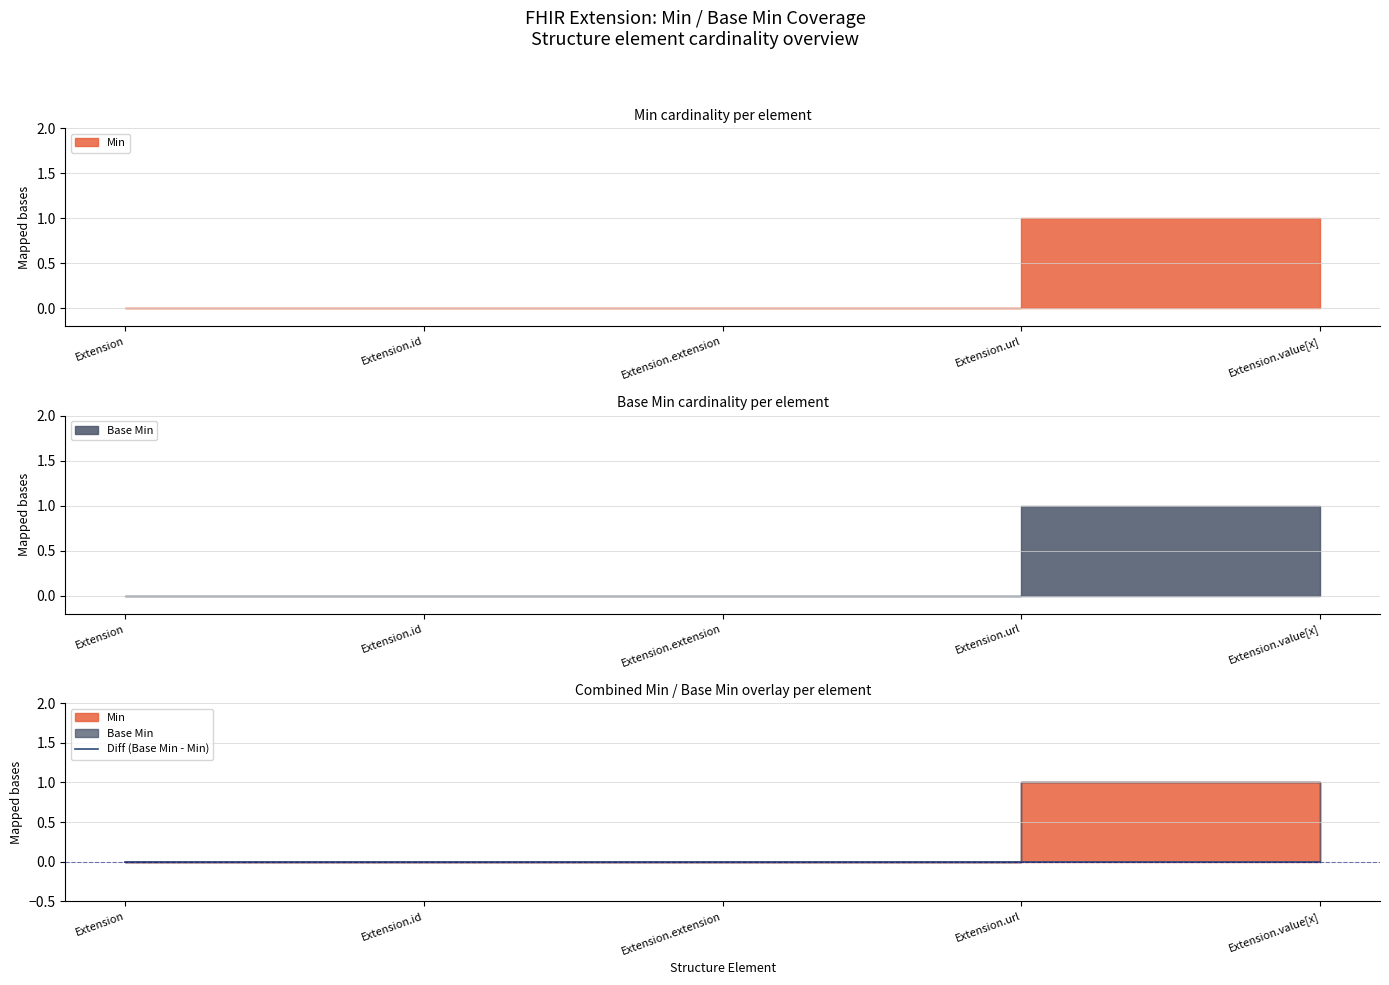

What is the difference between the Min values at Extension.extension and Extension.url?

1